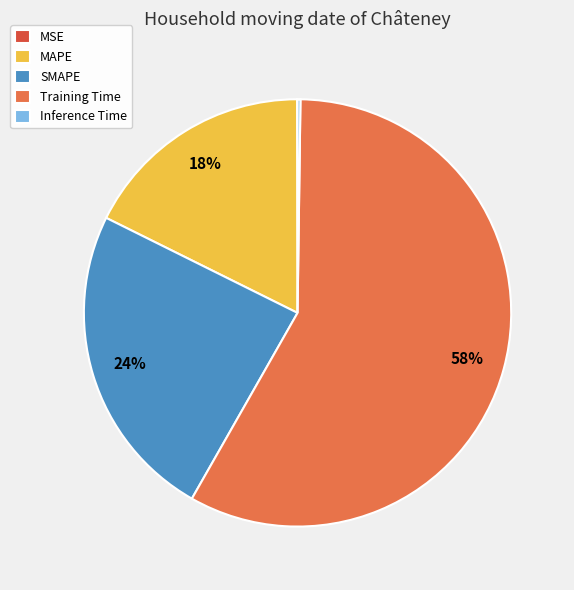

Is the sum of SMAPE and MAPE greater than half?

No